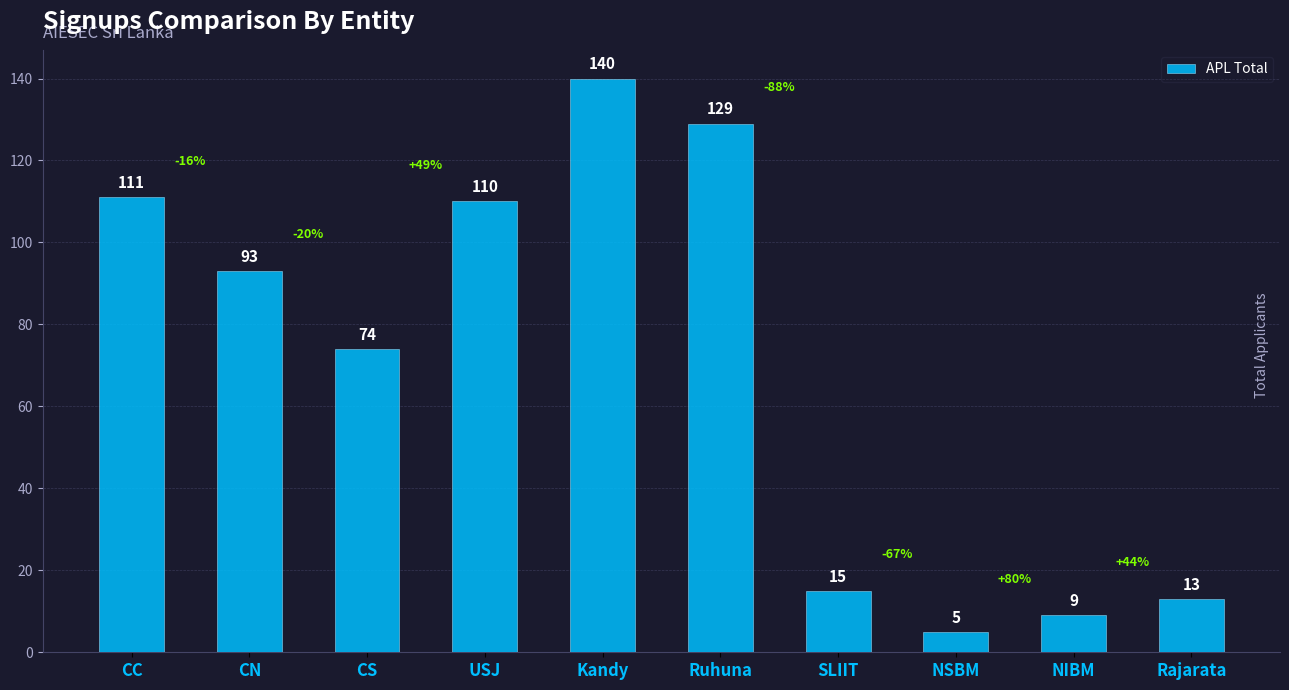

Reading right to left, extract all data points from this chart.

Rajarata=13	NIBM=9	NSBM=5	SLIIT=15	Ruhuna=129	Kandy=140	USJ=110	CS=74	CN=93	CC=111